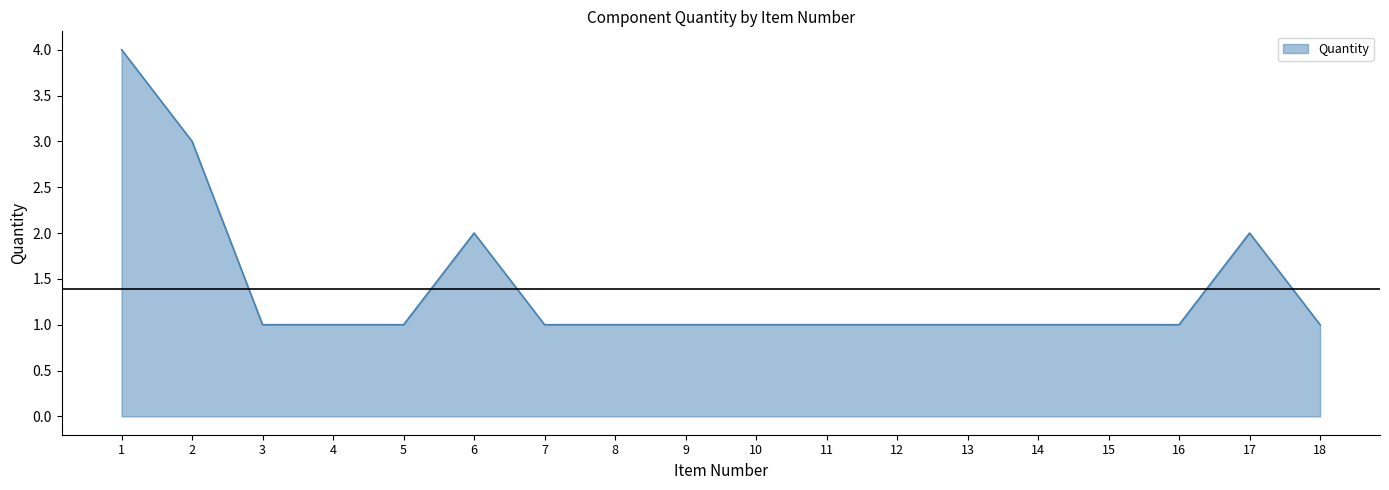

Approximately how many times larger is the value at 17 compared to 11?

2.0